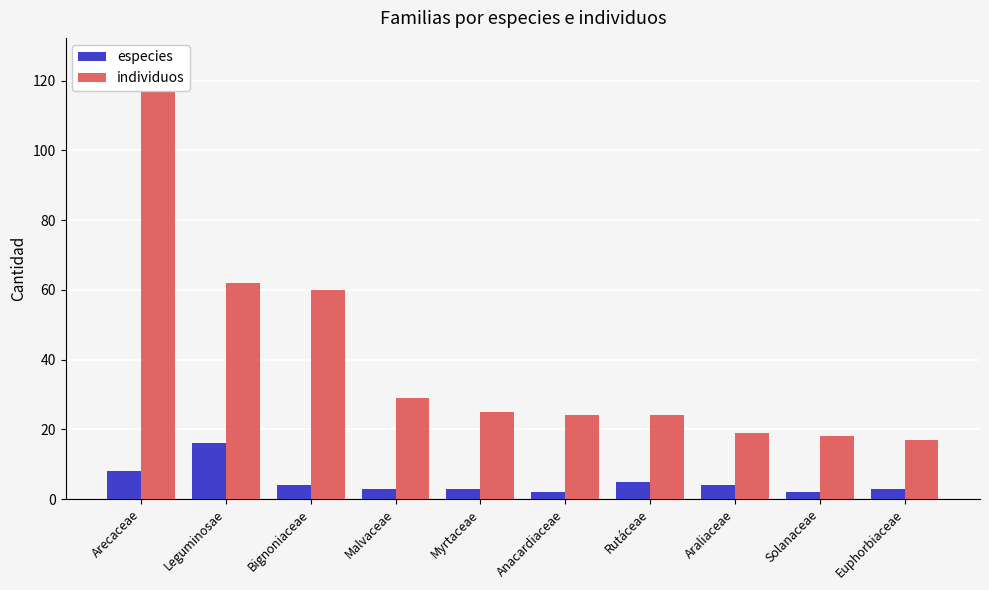

List the series in order of their peak value, highest first.

individuos, especies